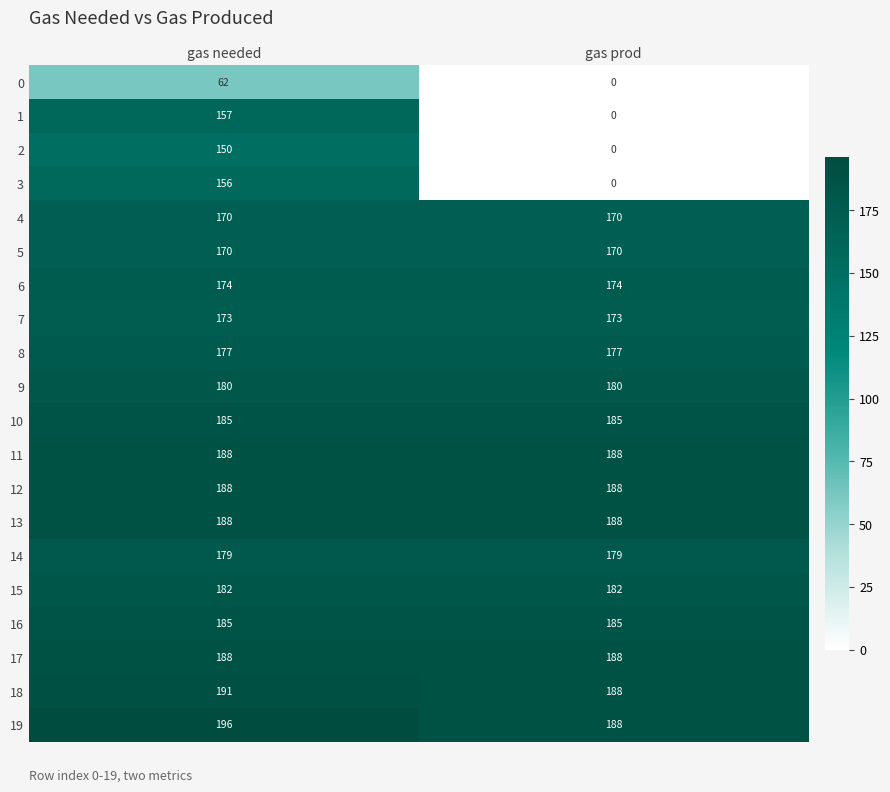

Which label corresponds to the smallest value in the chart?

gas prod